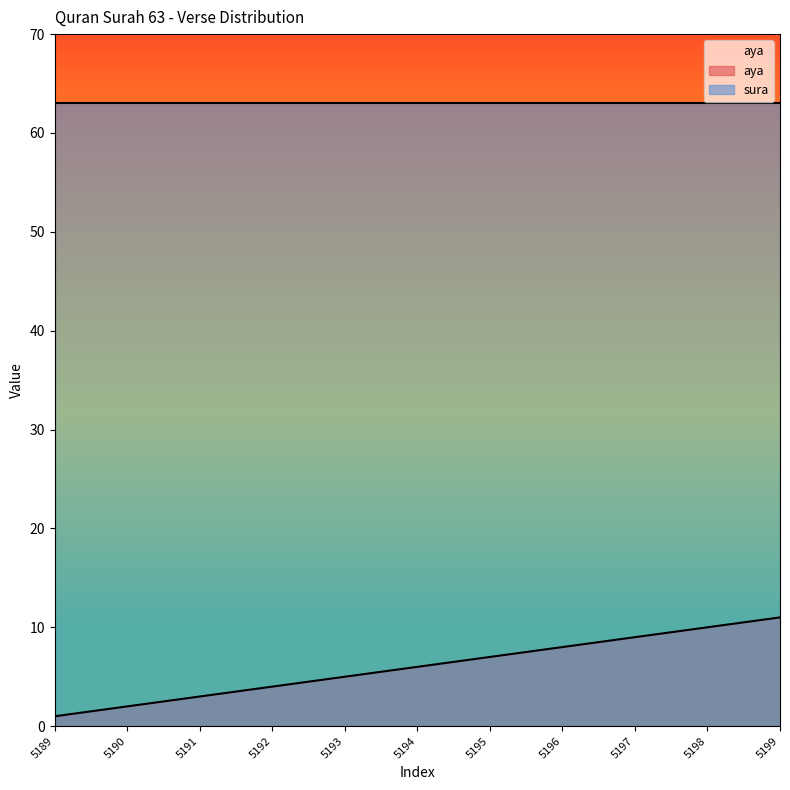

True or false: aya has a value of 6 at 5194.

True